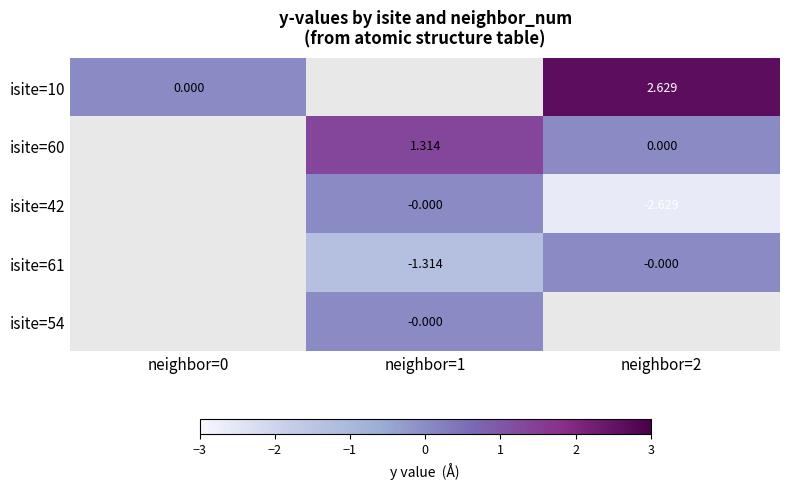

Which has a higher value, neighbor=0 or neighbor=2?

neighbor=2